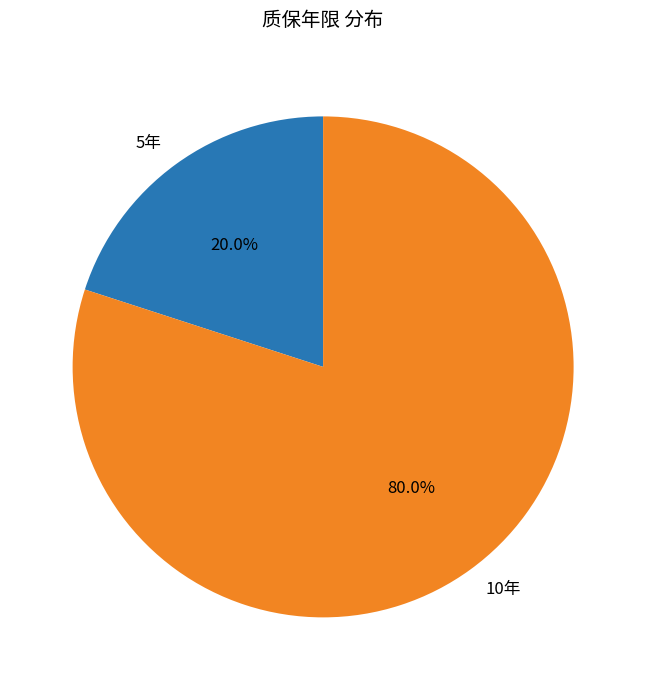

Count the number of slices in the pie.

2